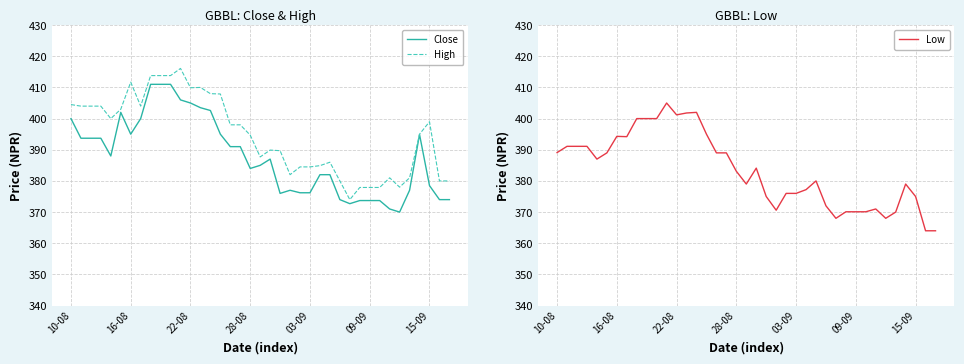

True or false: Close and High intersect in this chart.

False